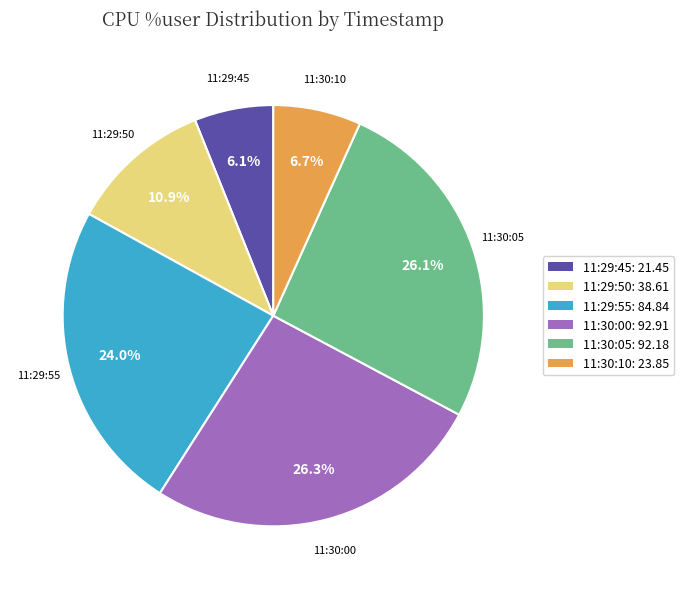

Is it true that 11:29:50 is 11% of the pie?

True